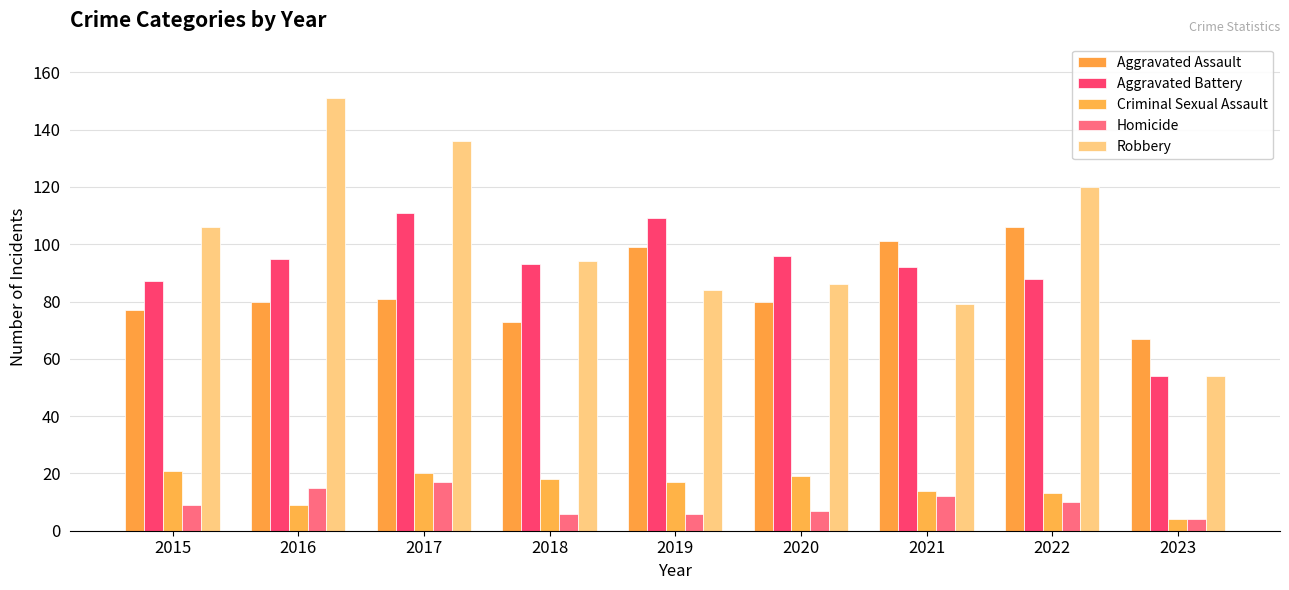

The Aggravated Assault series shows 80 at 2016. True or false?

True